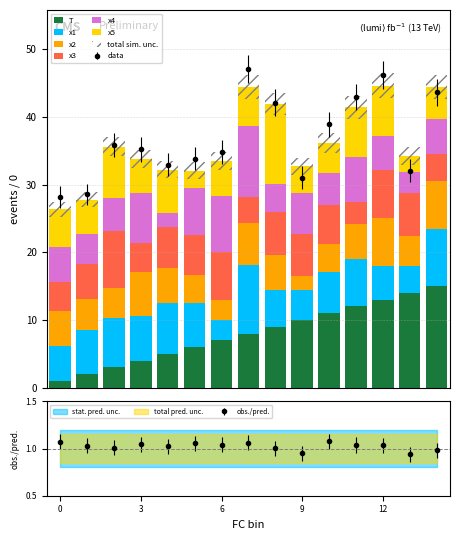

Is it true that x4 equals 8.0 at 10?

False